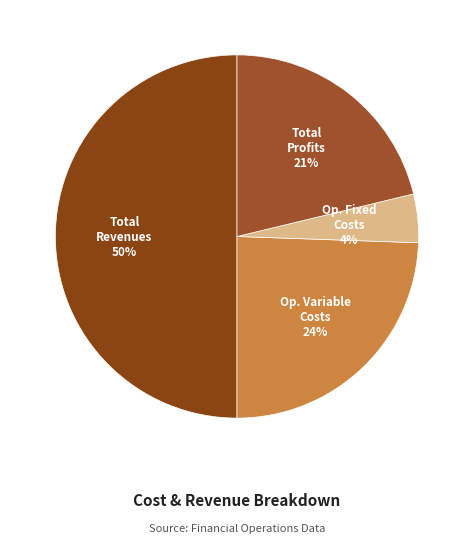

Count the number of slices in the pie.

4